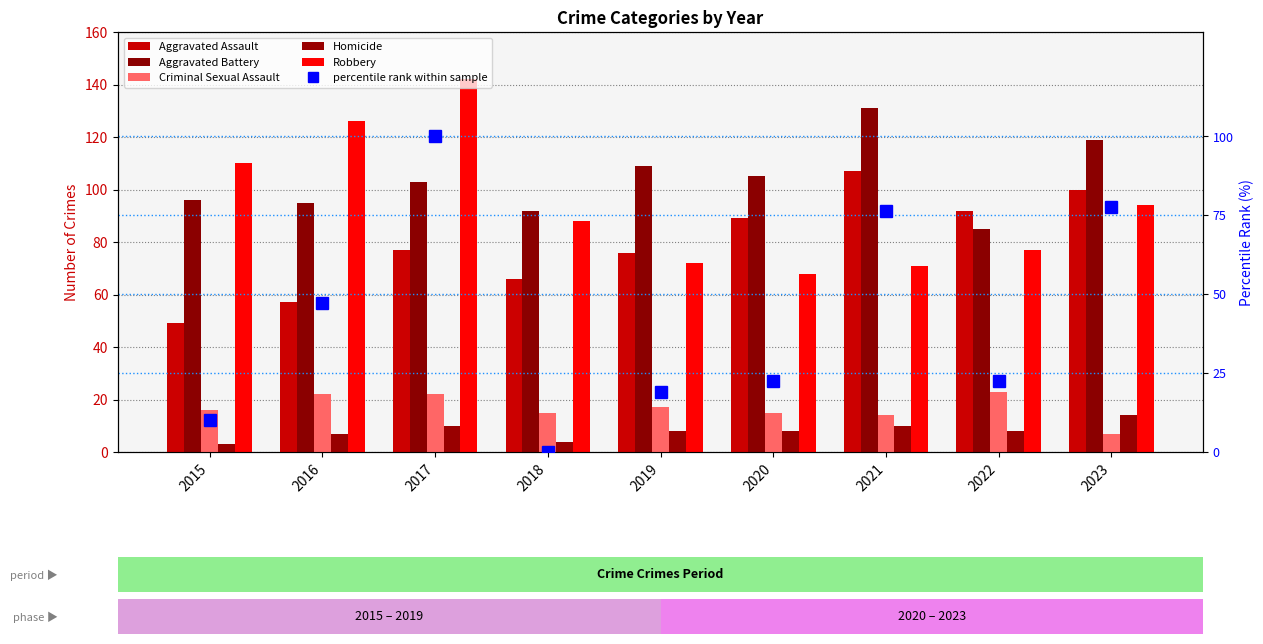

What value does the Criminal Sexual Assault series have at 2019?

17.0